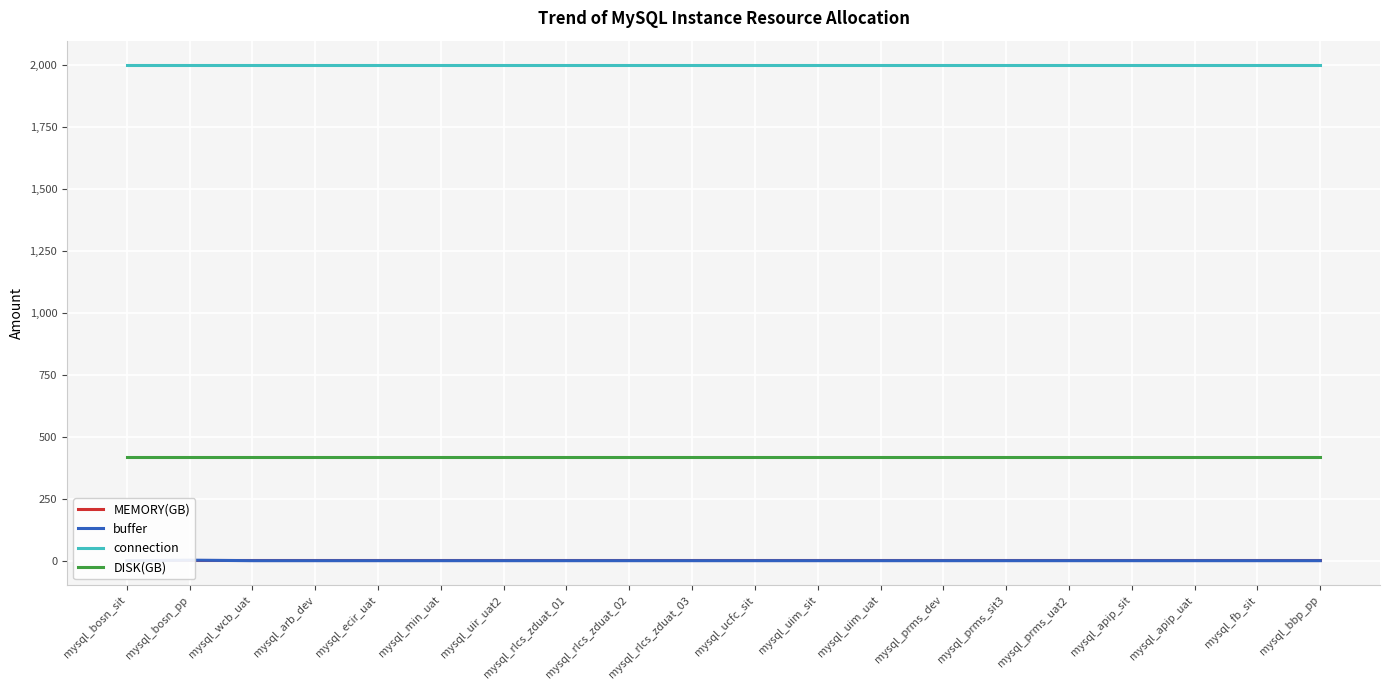

True or false: DISK(GB) and MEMORY(GB) cross at least once.

False